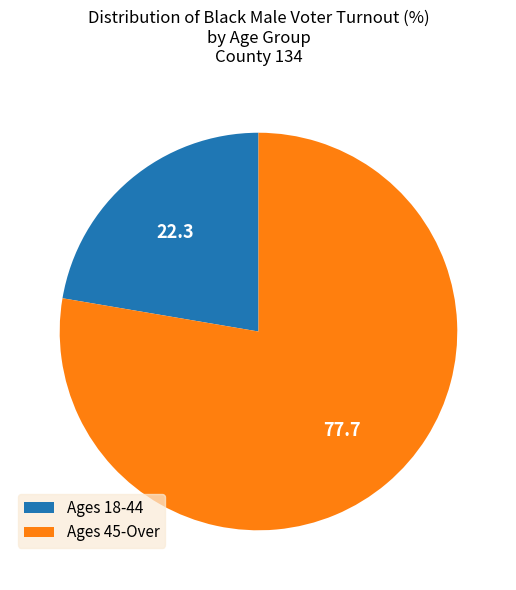

Combined, do Ages 18-44 and Ages 45-Over account for over 50%?

Yes